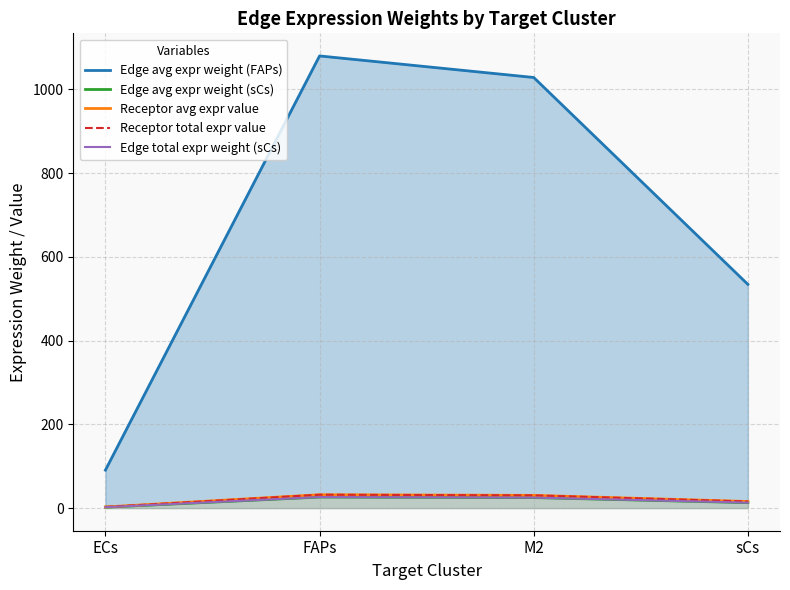

Read the Receptor total expr value value at sCs.

15.8